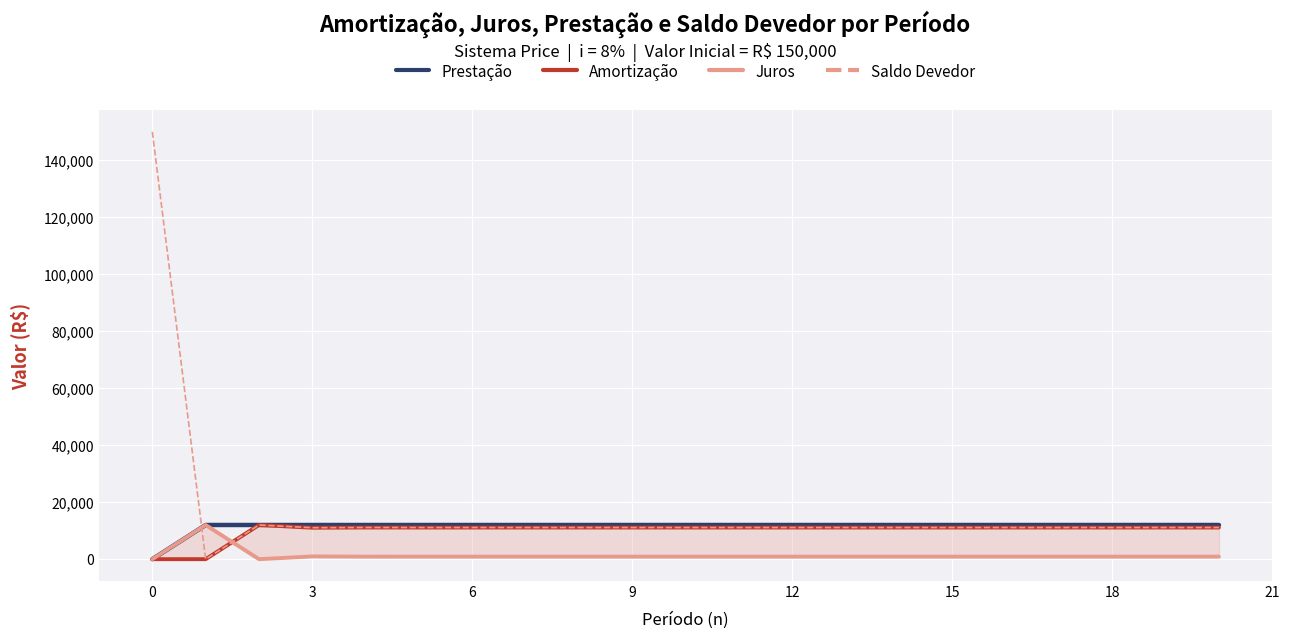

What are all the series names shown in the legend?

Prestação, Amortização, Juros, Saldo Devedor